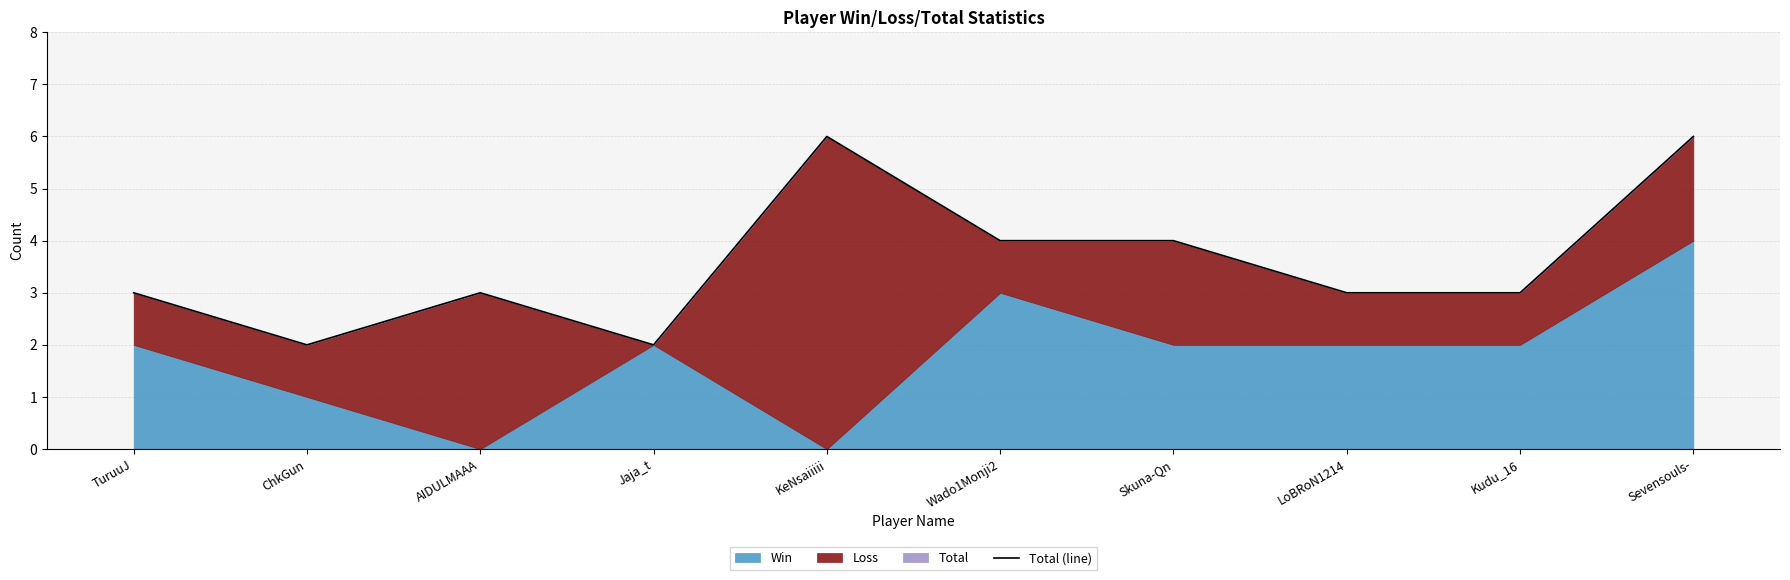

What position from the right is KeNsaiiiii?

6